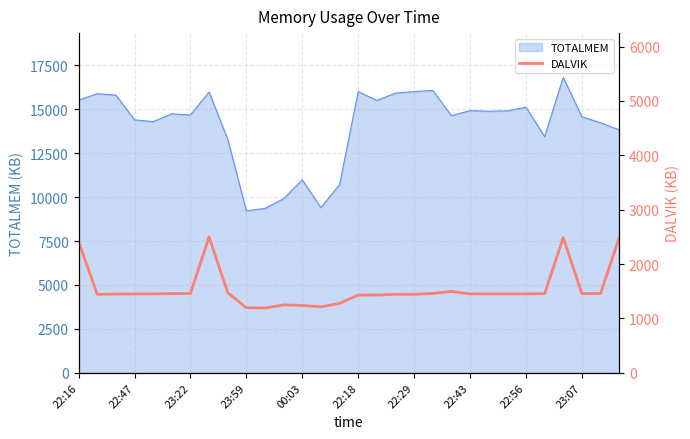

The value of TOTALMEM at 23:22 is 14681. True or false?

True